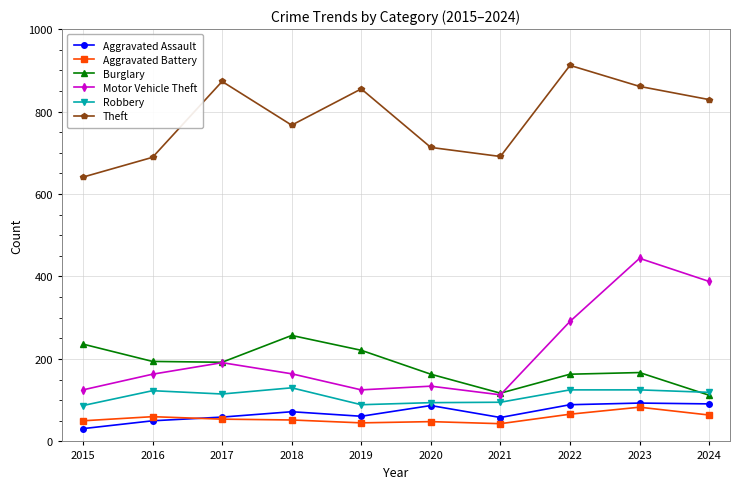

The value of Robbery at 2024 is 119. True or false?

True